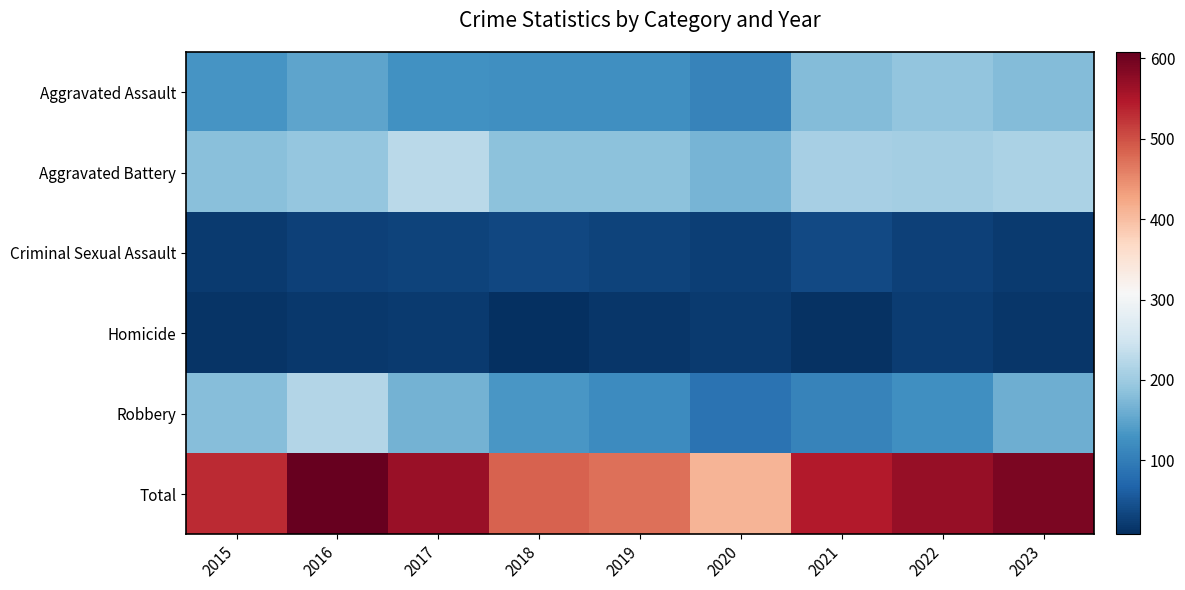

At 2015, list the series in order from largest to smallest.

Total, Aggravated Battery, Robbery, Aggravated Assault, Criminal Sexual Assault, Homicide